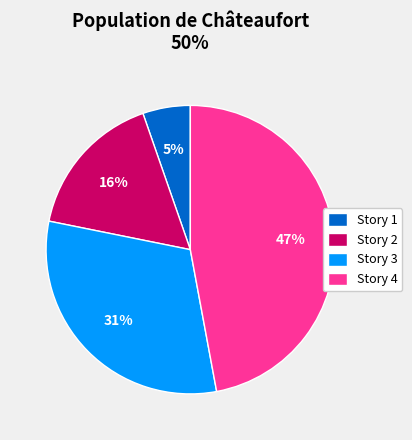

Is there a majority slice in this chart?

No